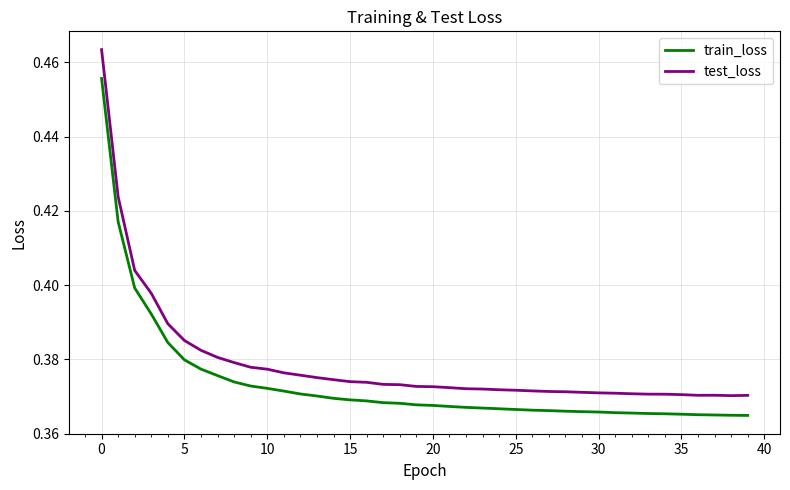

Rank the series by their average value, from lowest to highest.

train_loss, test_loss